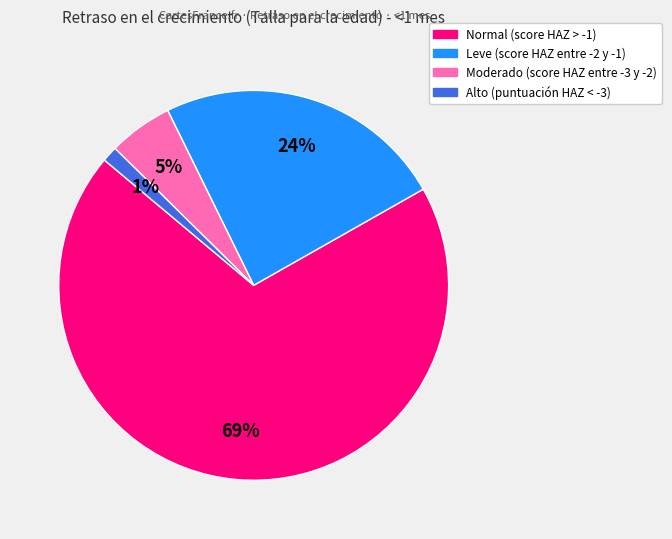

How many slices are in this pie chart?

4